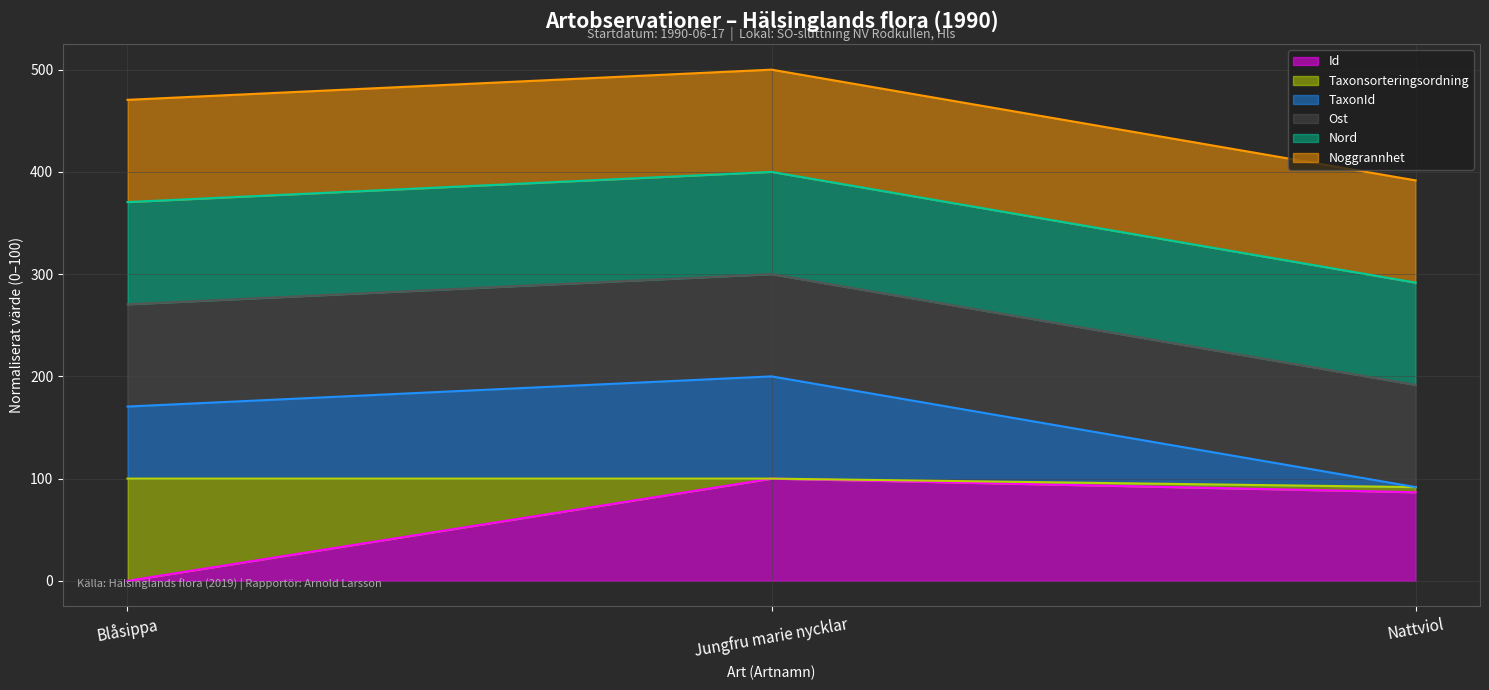

Reading left to right, what are all the values shown in this chart?

Id (linje): Blåsippa=0.0	Jungfru marie nycklar=100.0	Nattviol=86.7
Taxonsorteringsordning (linje): Blåsippa=100.0	Jungfru marie nycklar=100.0	Nattviol=91.7
TaxonId (linje): Blåsippa=170.5	Jungfru marie nycklar=200.0	Nattviol=91.7
Ost (linje): Blåsippa=270.5	Jungfru marie nycklar=300.0	Nattviol=191.7
Nord (linje): Blåsippa=370.5	Jungfru marie nycklar=400.0	Nattviol=291.7
Noggrannhet (linje): Blåsippa=470.5	Jungfru marie nycklar=500.0	Nattviol=391.7